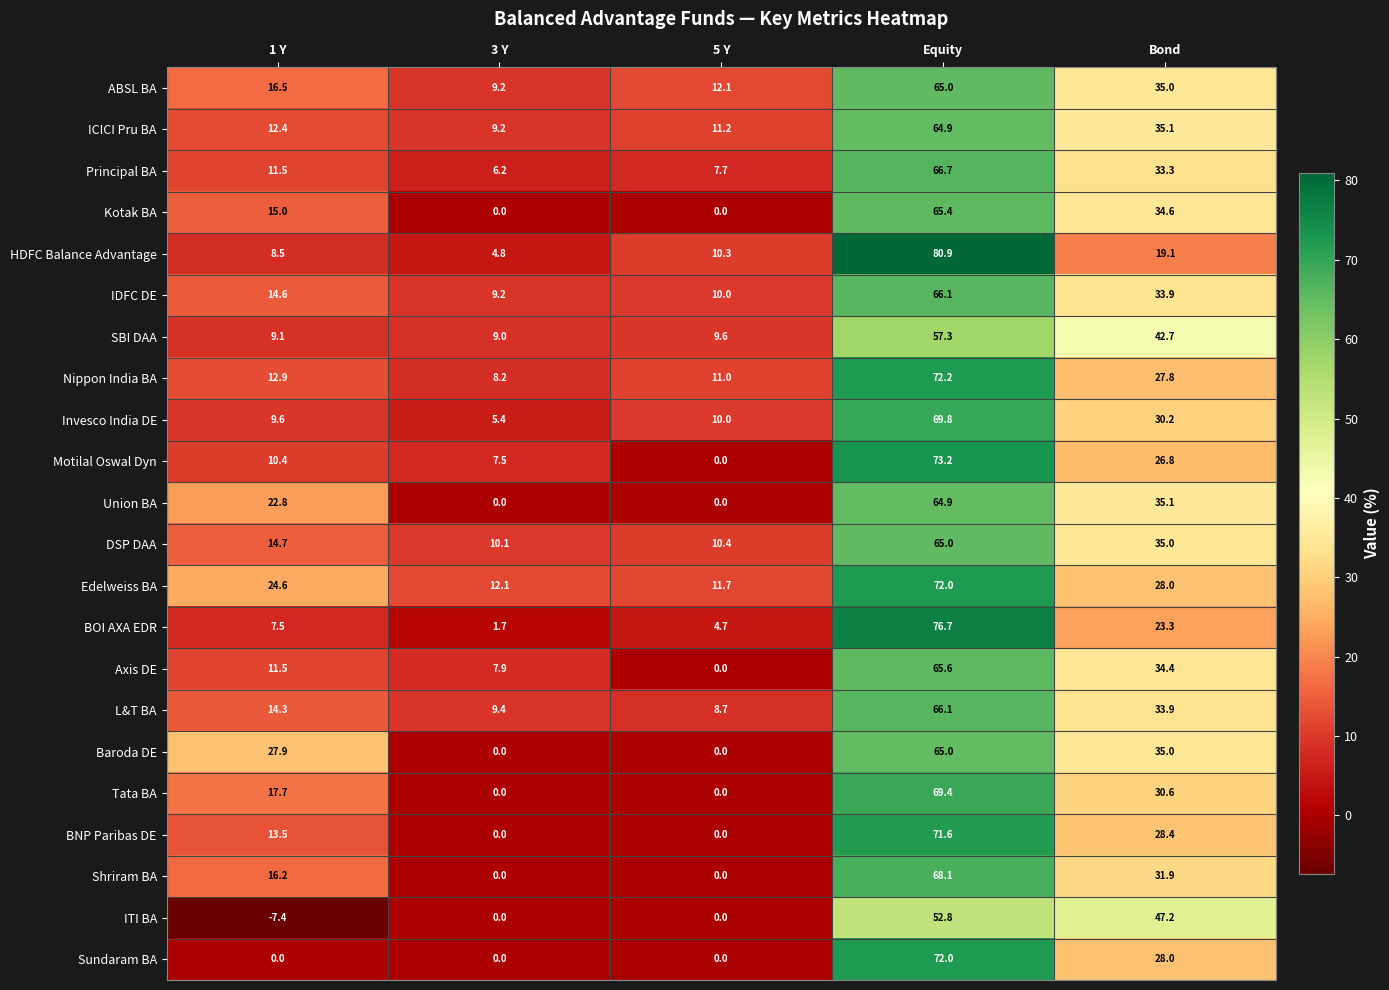

What is the average value of the BNP Paribas DE series?

22.7